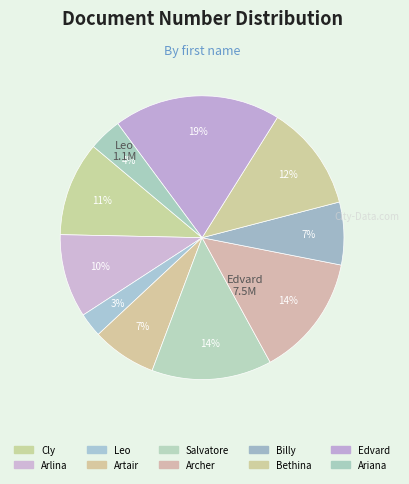

Count the number of slices in the pie.

10